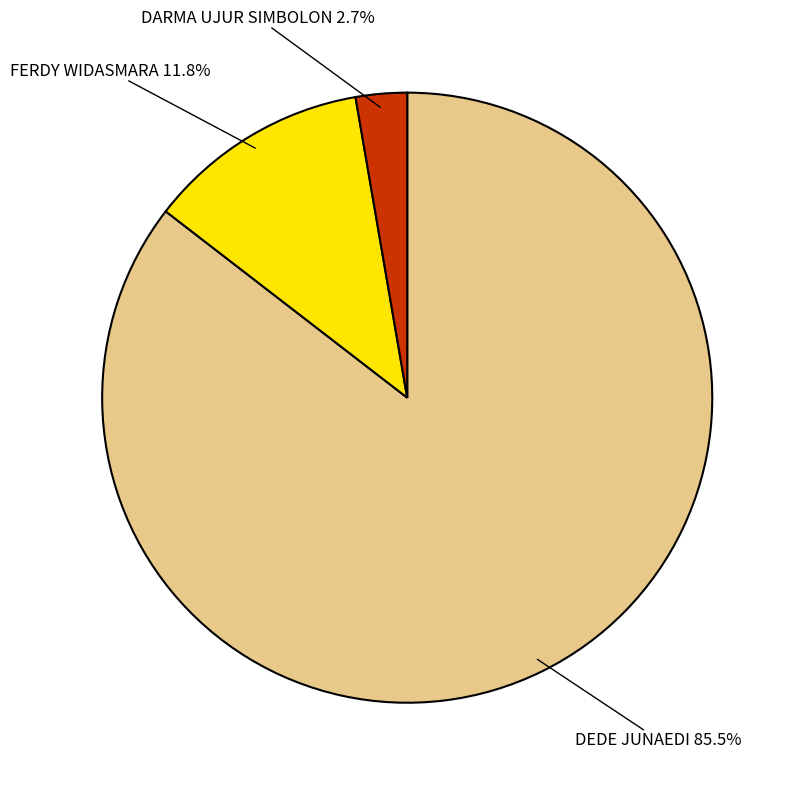

Is there any slice that represents more than half of the pie?

Yes